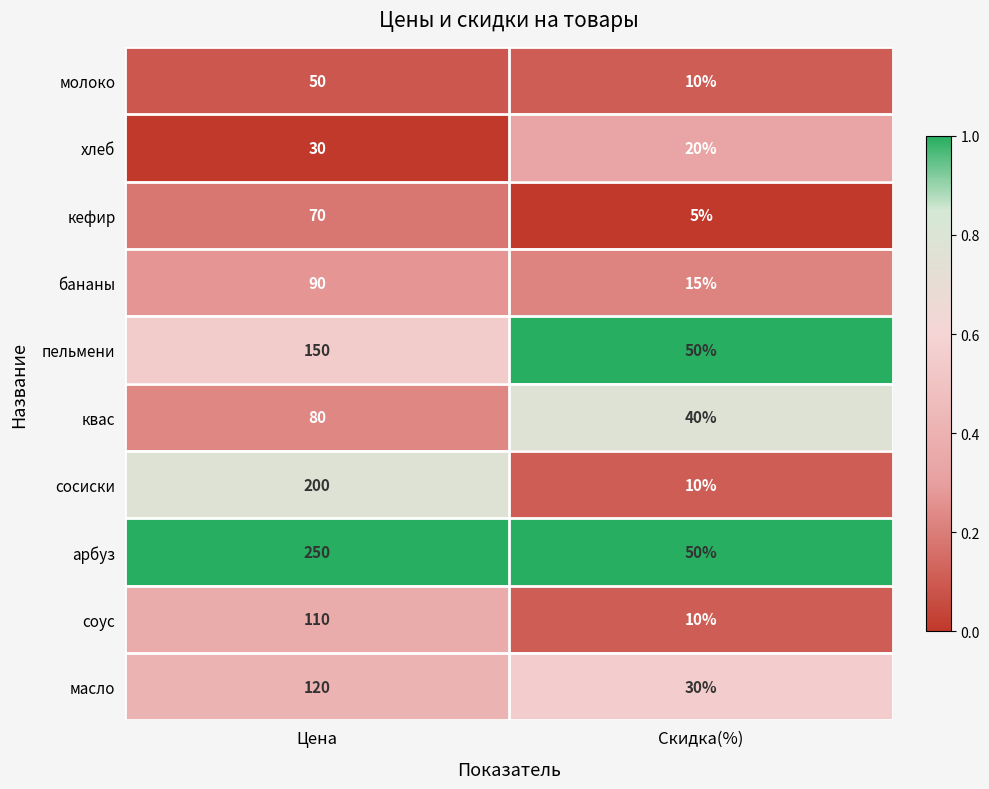

The хлеб series shows 7 at Скидка(%). True or false?

False